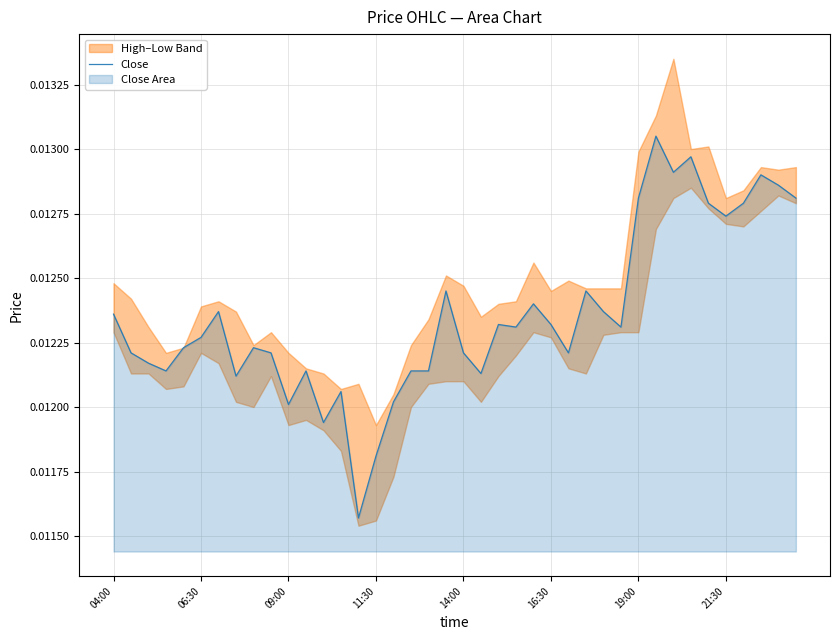

True or false: the data shows 0.0 at 06:30.

True